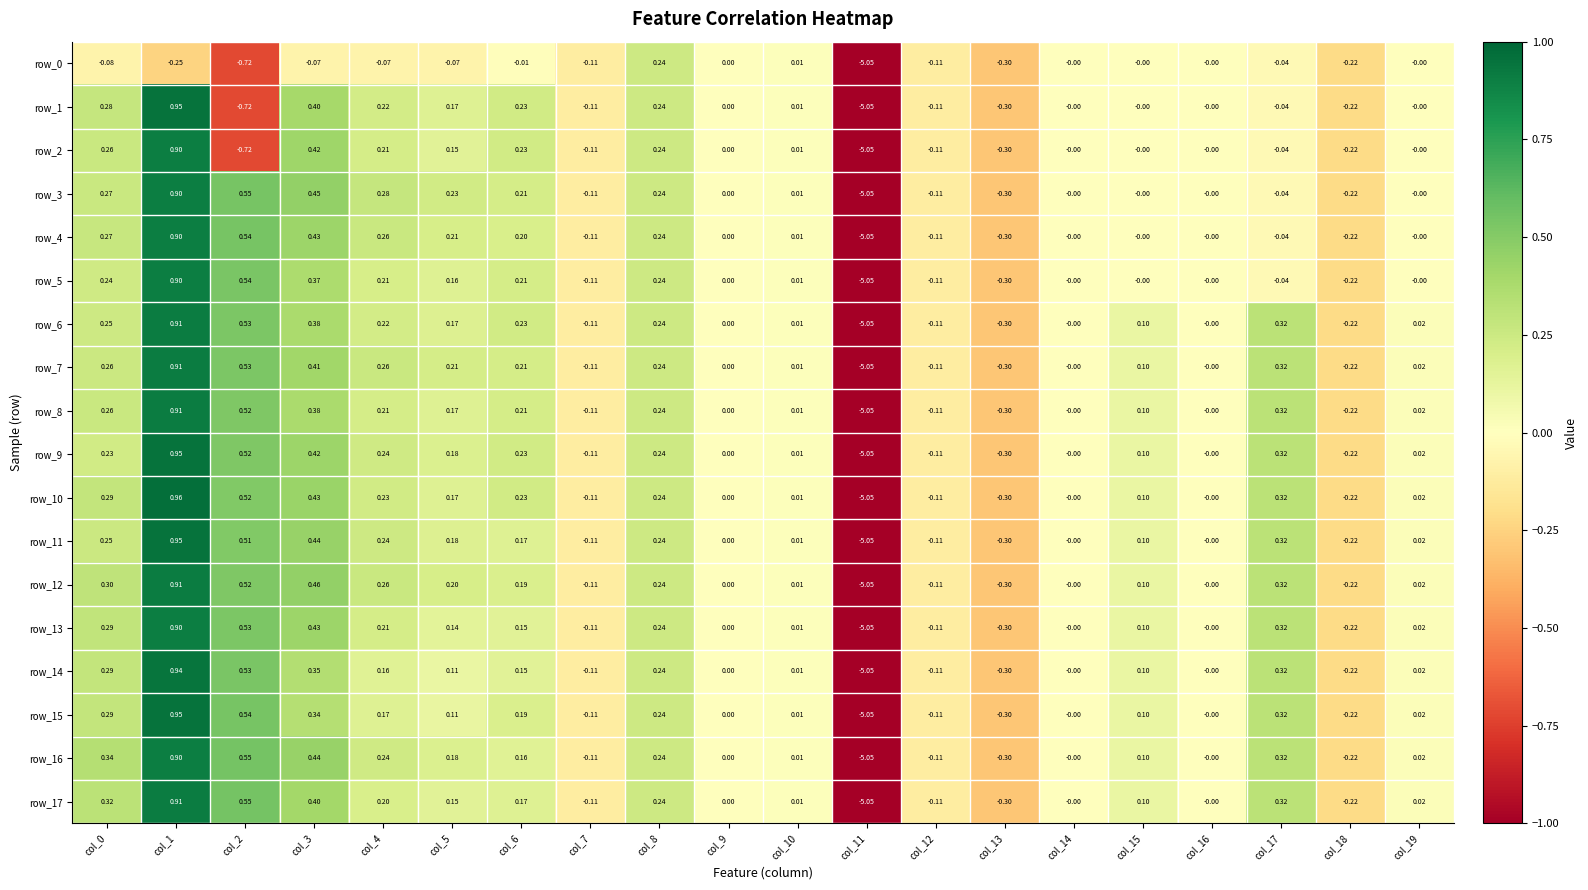

How many values in the row_14 series are below 0?

5